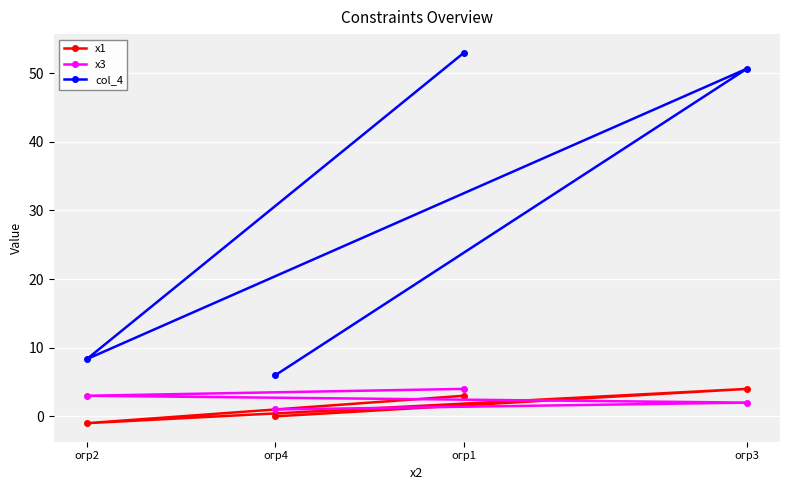

Reading left to right, list all the values displayed in this chart.

х1: огр2=-1.0	огр4=0.0	огр1=3.0	огр3=4.0
х3: огр2=3.0	огр4=1.0	огр1=4.0	огр3=2.0
col_4: огр2=8.3	огр4=6.0	огр1=53.0	огр3=50.7